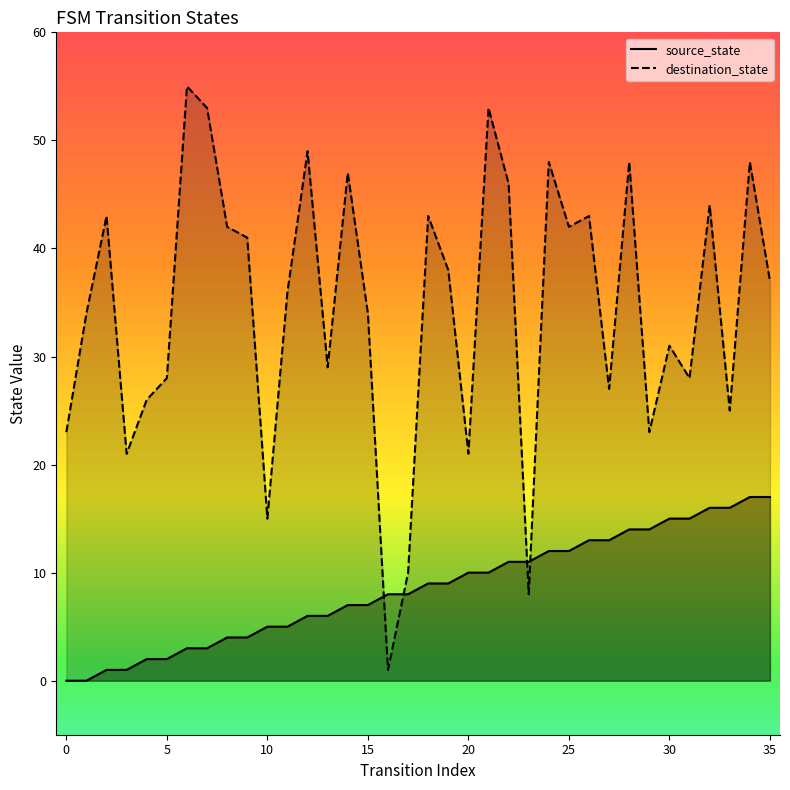

What is the greatest value displayed?

55